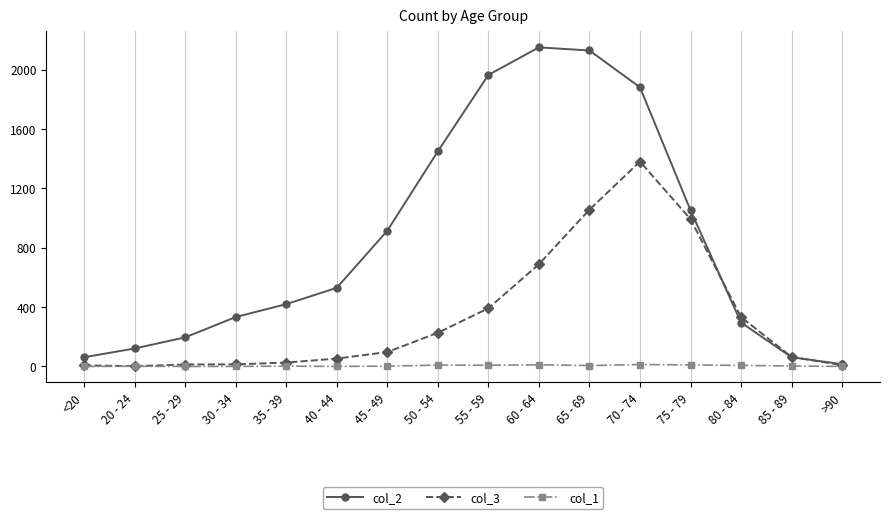

Where is col_3 nearest to the value 691?

60 - 64